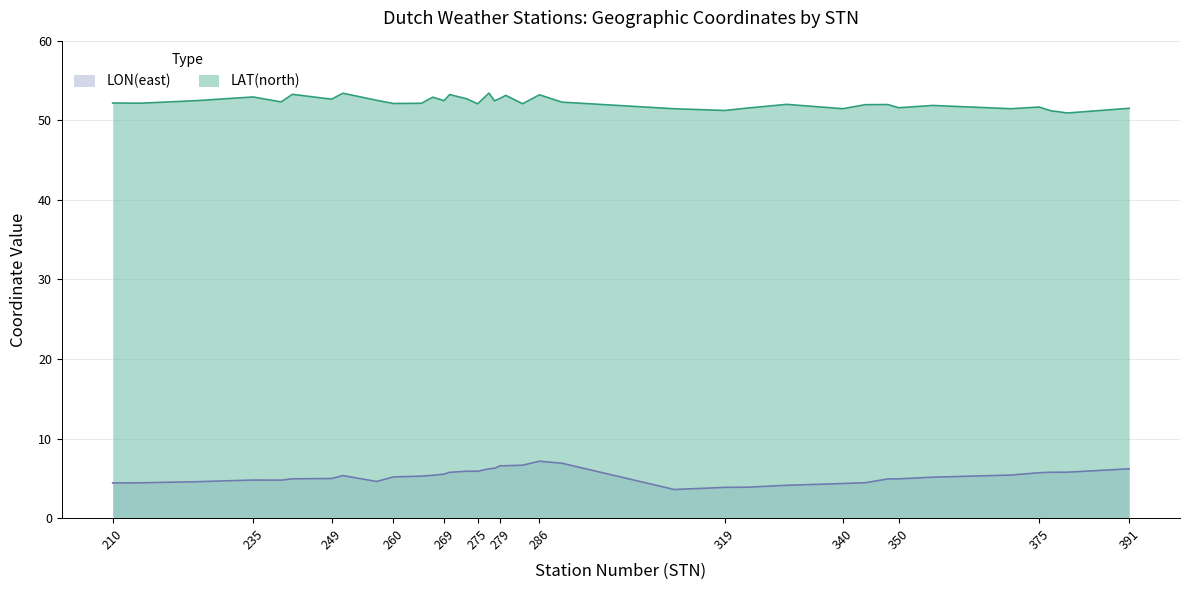

What is the total value across all series at 215?

56.6